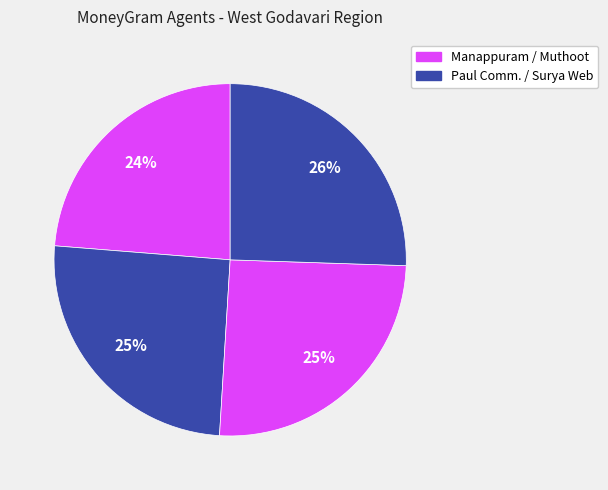

Count the number of slices in the pie.

4